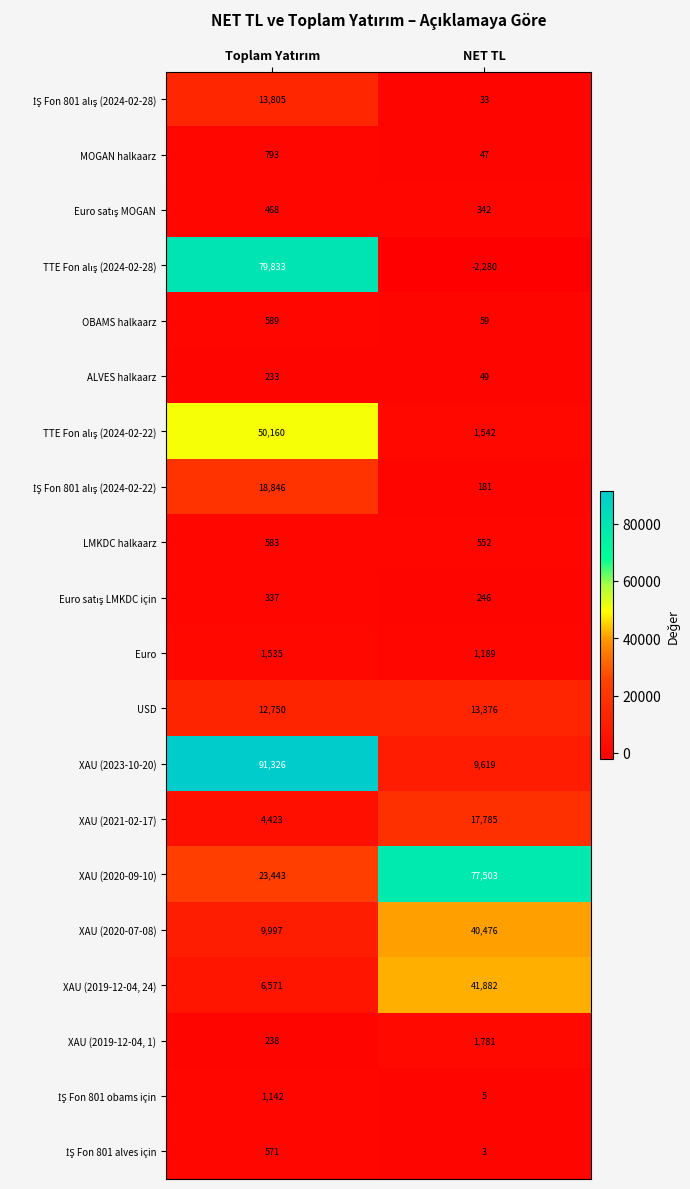

What is the average value of the OBAMS halkaarz series?

324